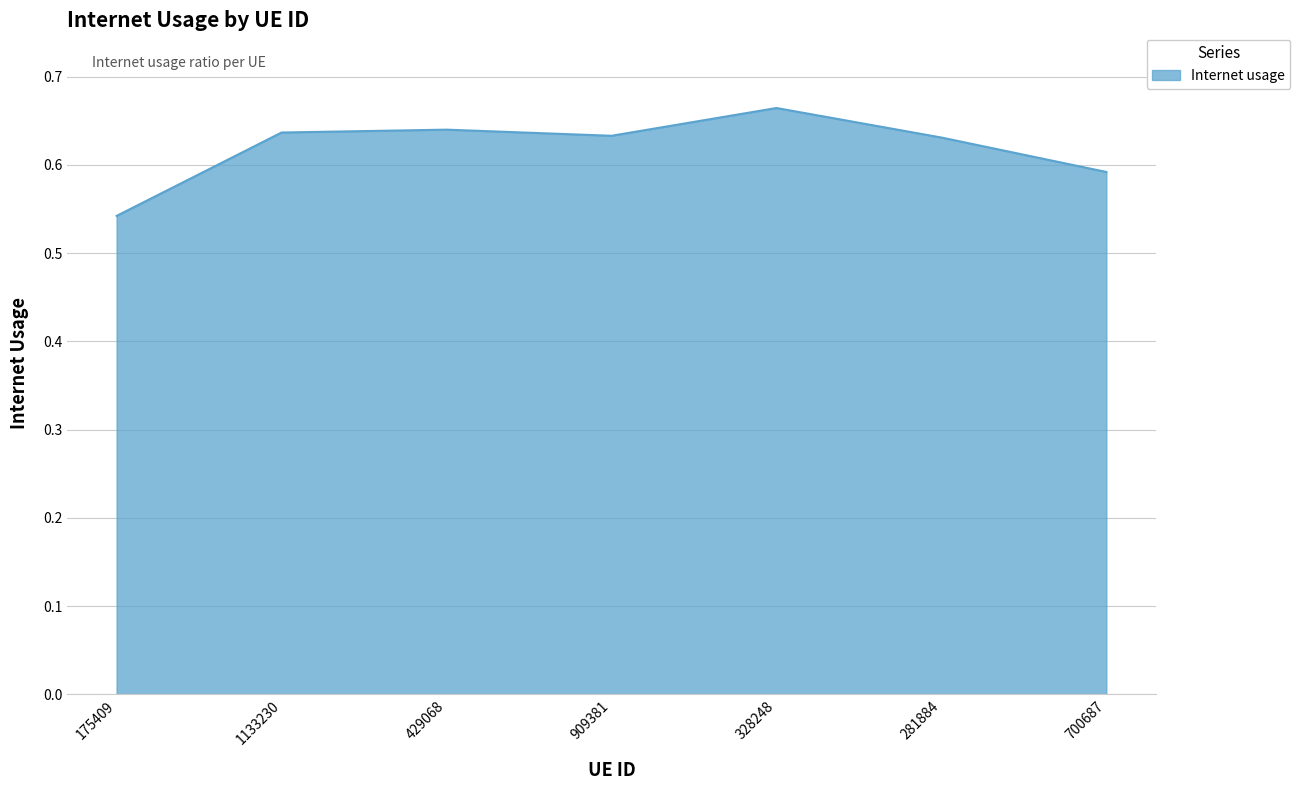

What is the sum of the values at 281884 and 175409?

1.2